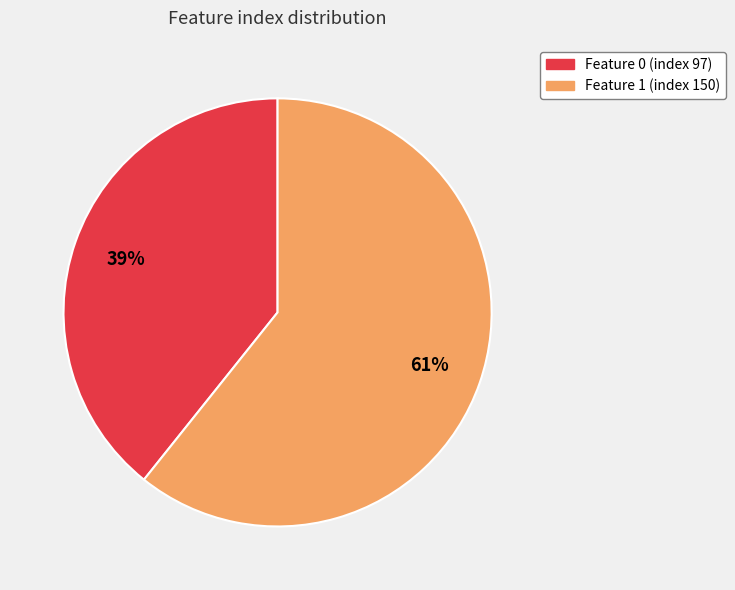

Which slice is the largest?

Feature 1 (index 150)